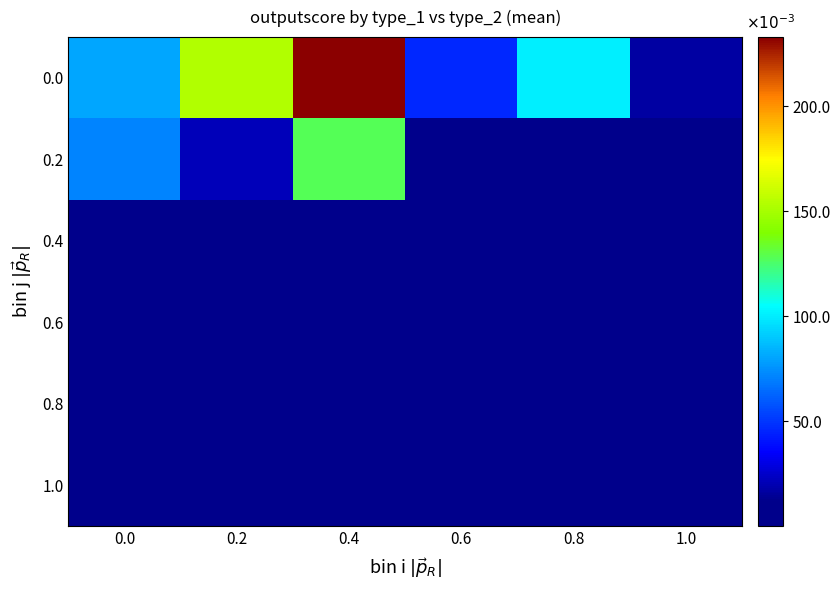

Reading left to right, transcribe all the data shown in this chart.

0.0: 0.0=0.1	0.2=0.2	0.4=0.2	0.6=0.0	0.8=0.1	1.0=0.0
0.2: 0.0=0.1	0.2=0.0	0.4=0.1	0.6=0.0	0.8=0.0	1.0=0.0
0.4: 0.0=0.0	0.2=0.0	0.4=0.0	0.6=0.0	0.8=0.0	1.0=0.0
0.6: 0.0=0.0	0.2=0.0	0.4=0.0	0.6=0.0	0.8=0.0	1.0=0.0
0.8: 0.0=0.0	0.2=0.0	0.4=0.0	0.6=0.0	0.8=0.0	1.0=0.0
1.0: 0.0=0.0	0.2=0.0	0.4=0.0	0.6=0.0	0.8=0.0	1.0=0.0